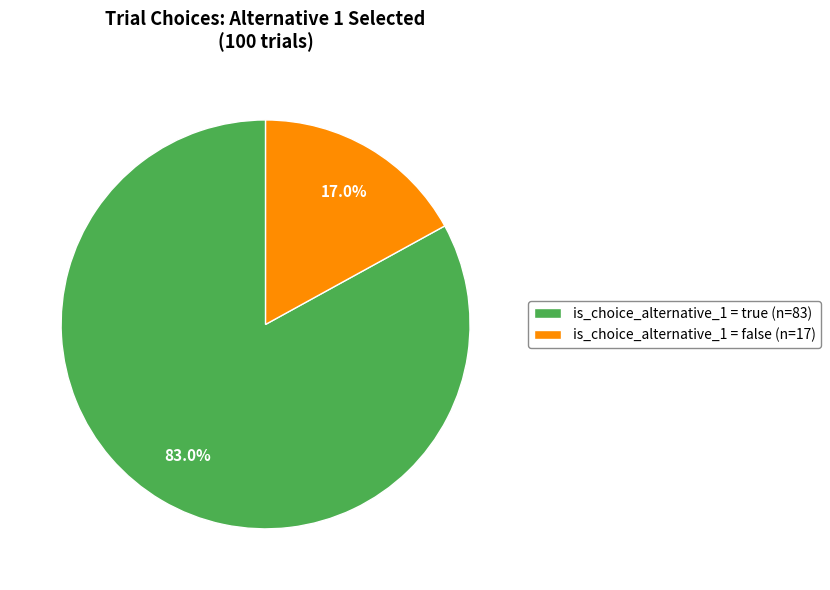

Which slice is the smallest?

is_choice_alternative_1 = false (n=17)